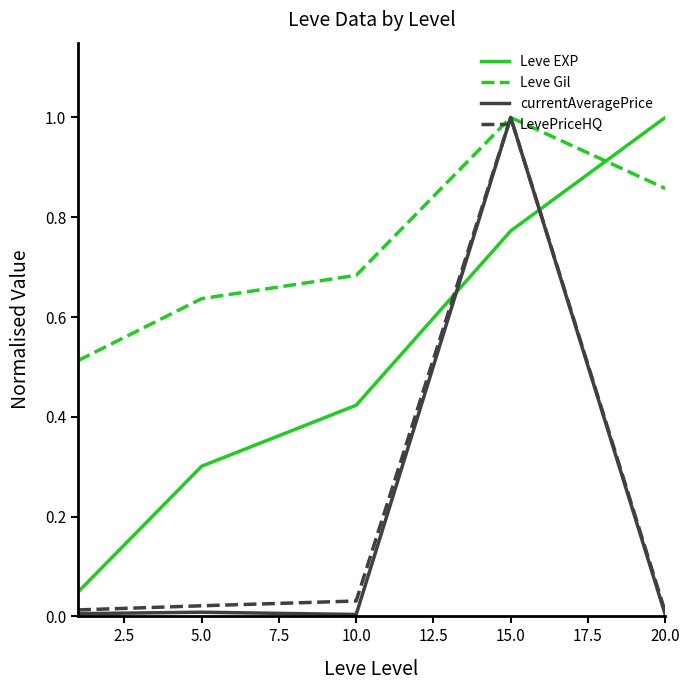

Which series has the largest total across all categories?

Leve Gil